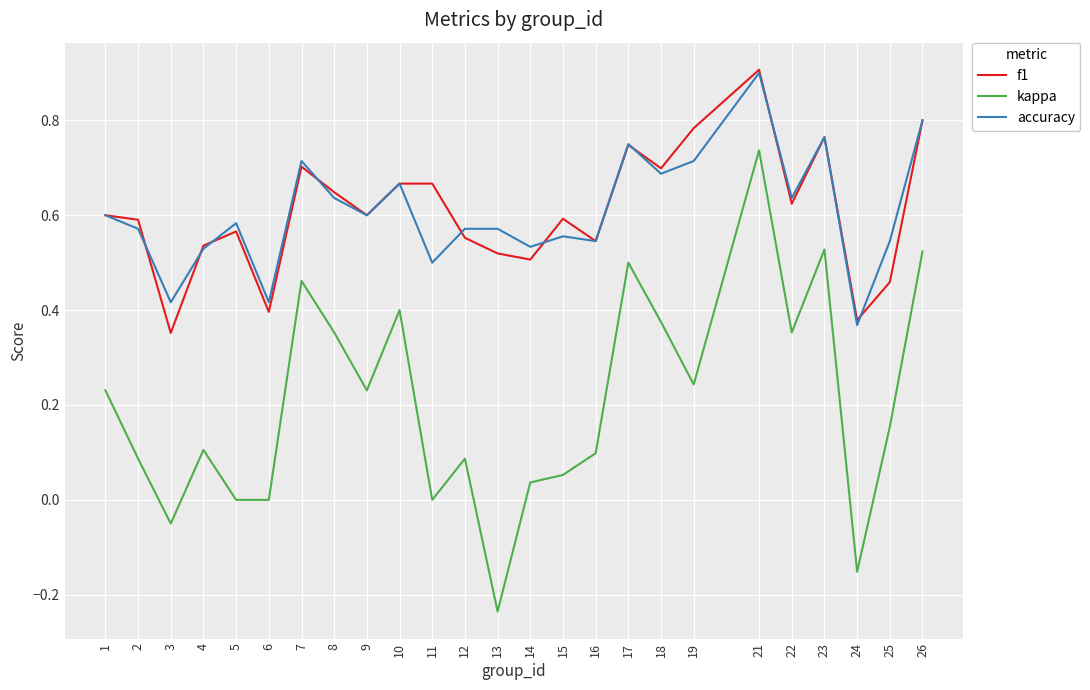

What is the spread (max minus min) of values at 10?

0.3